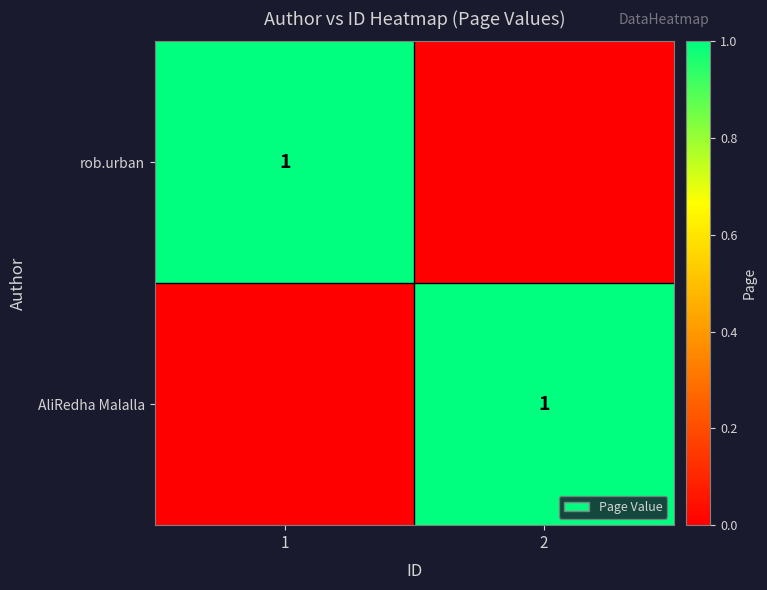

How many data points does each series have?

2